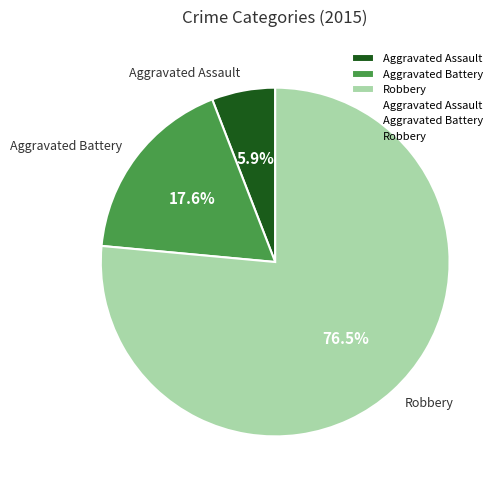

Which category has the biggest portion of the pie?

Robbery